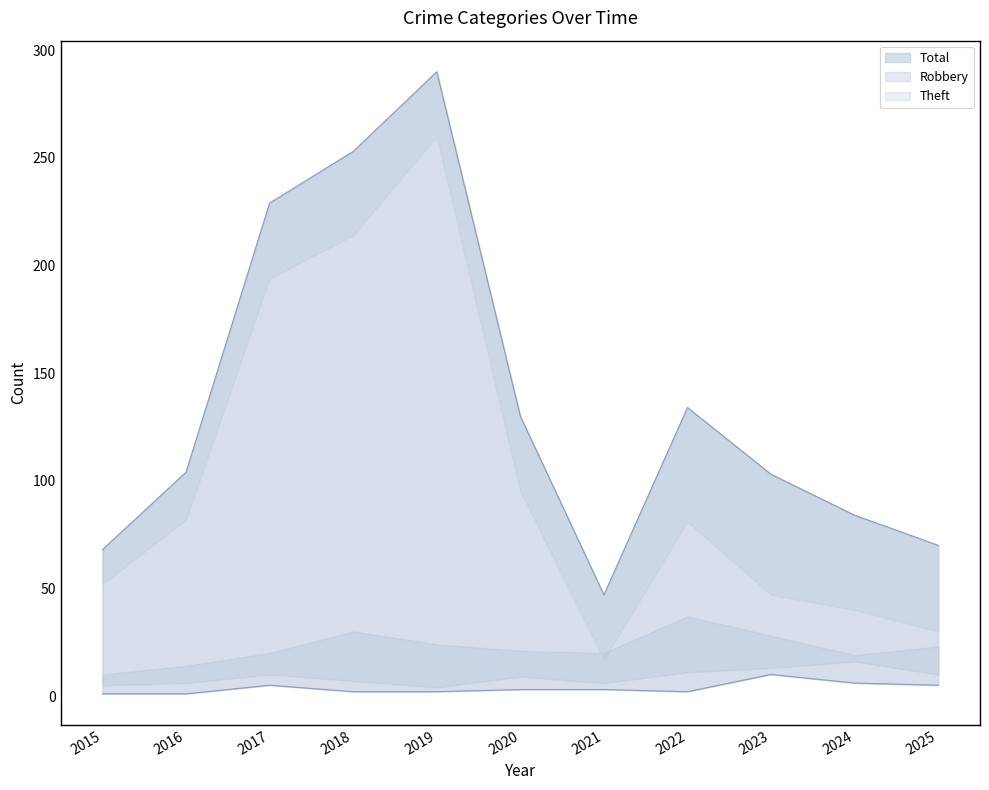

True or false: Total and Robbery cross at least once.

False